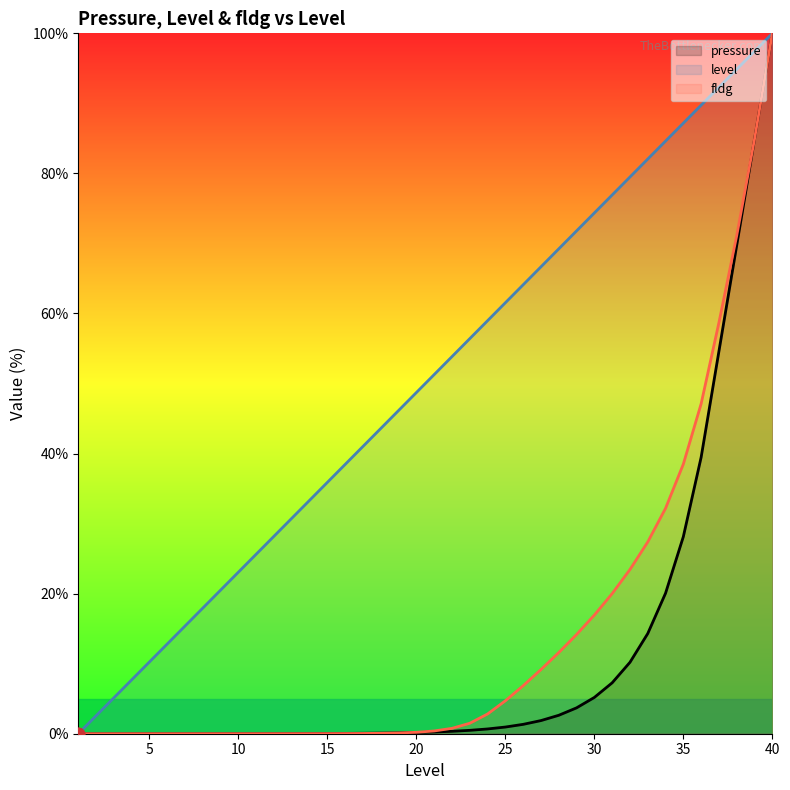

At which category is the sum across all series the highest?

40